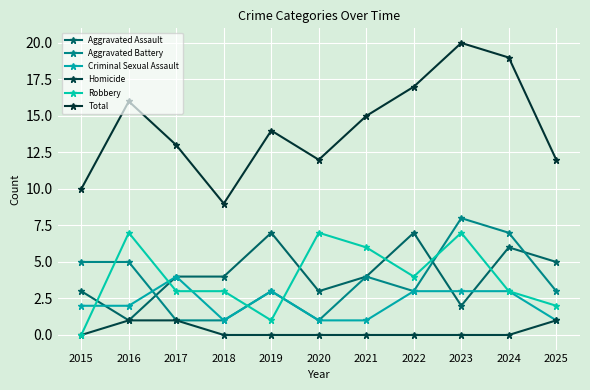

How many categories are shown in the chart?

11